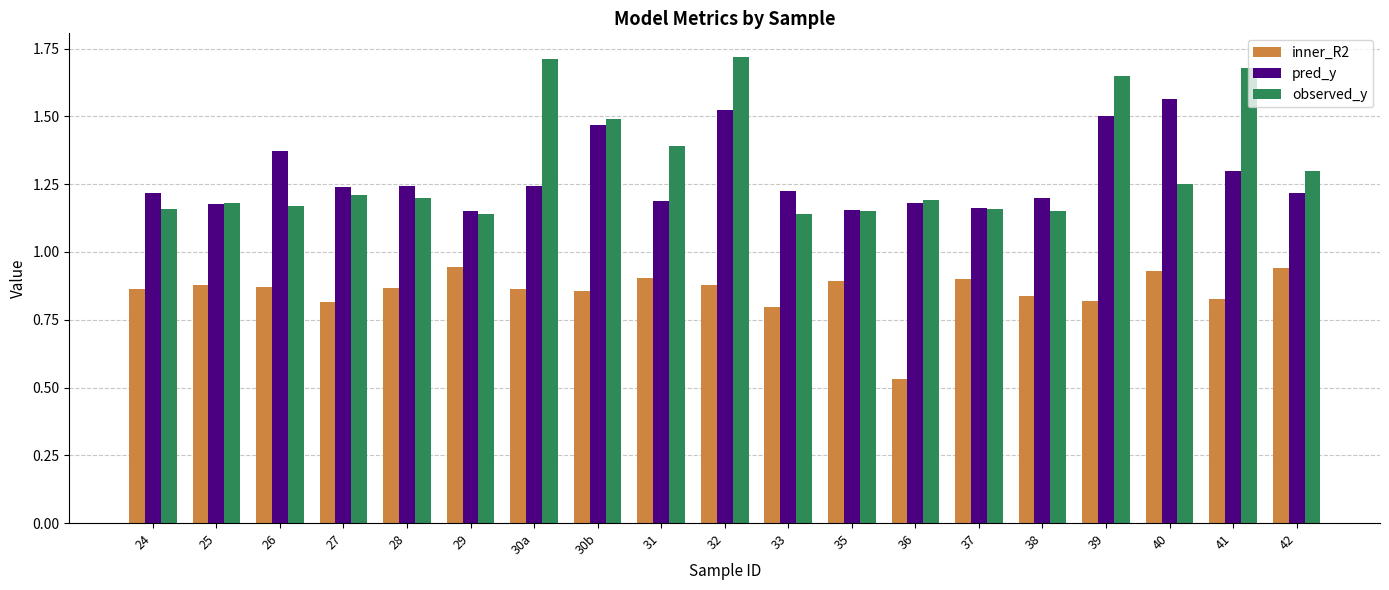

At how many categories does at least one series exceed 1?

19